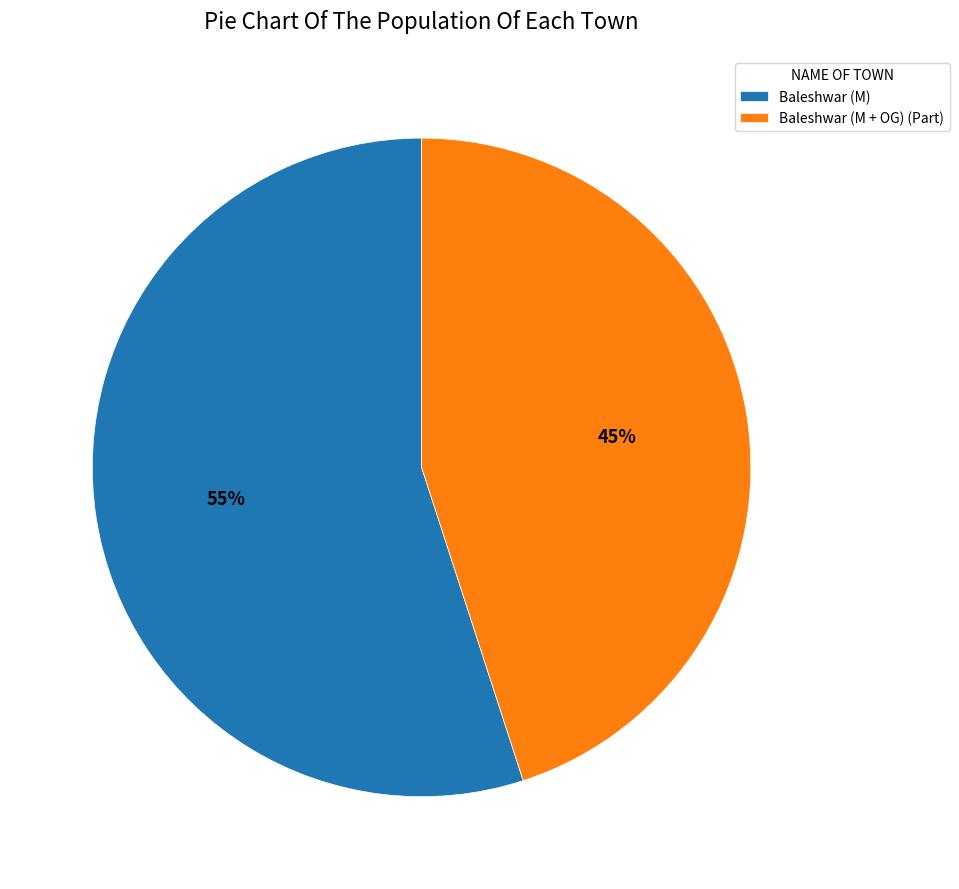

Is it true that Baleshwar (M + OG) (Part) is 58% of the pie?

False